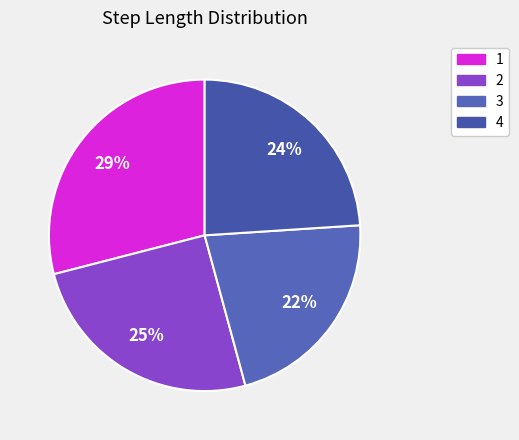

Which category has the smallest portion of the pie?

3